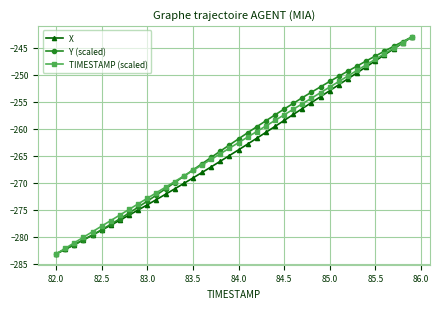

What is the lowest value of the TIMESTAMP (scaled) series?

-283.1